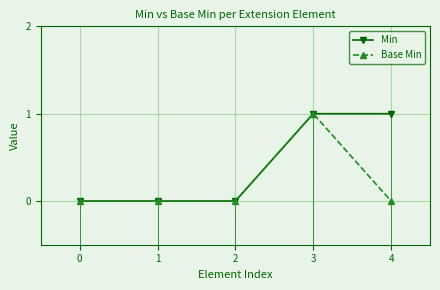

Reading left to right, what are all the values shown in this chart?

Min: 0	0	0	1	1
Base Min: 0	0	0	1	0